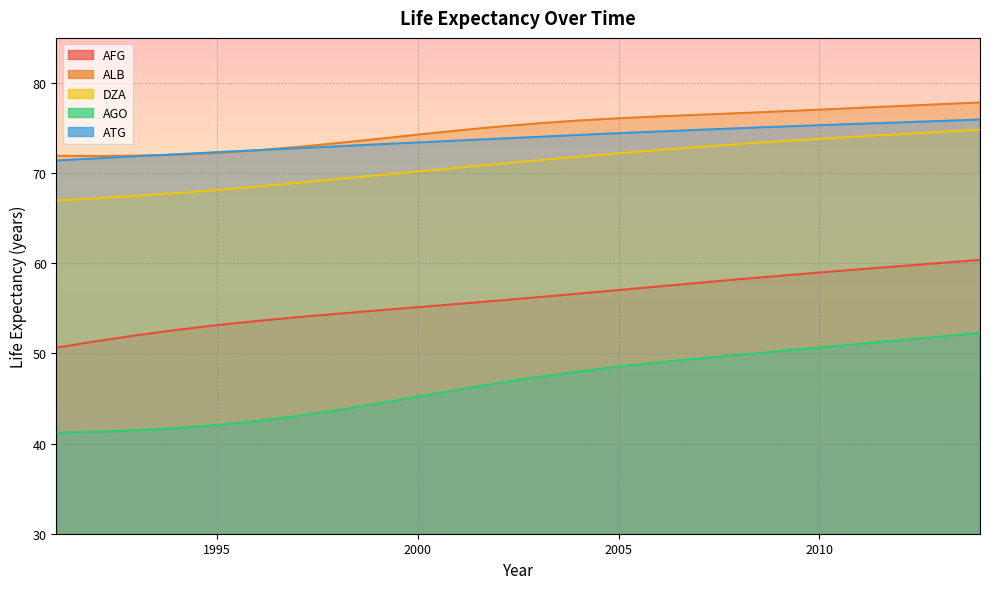

How many data points in AGO are less than 47?

12